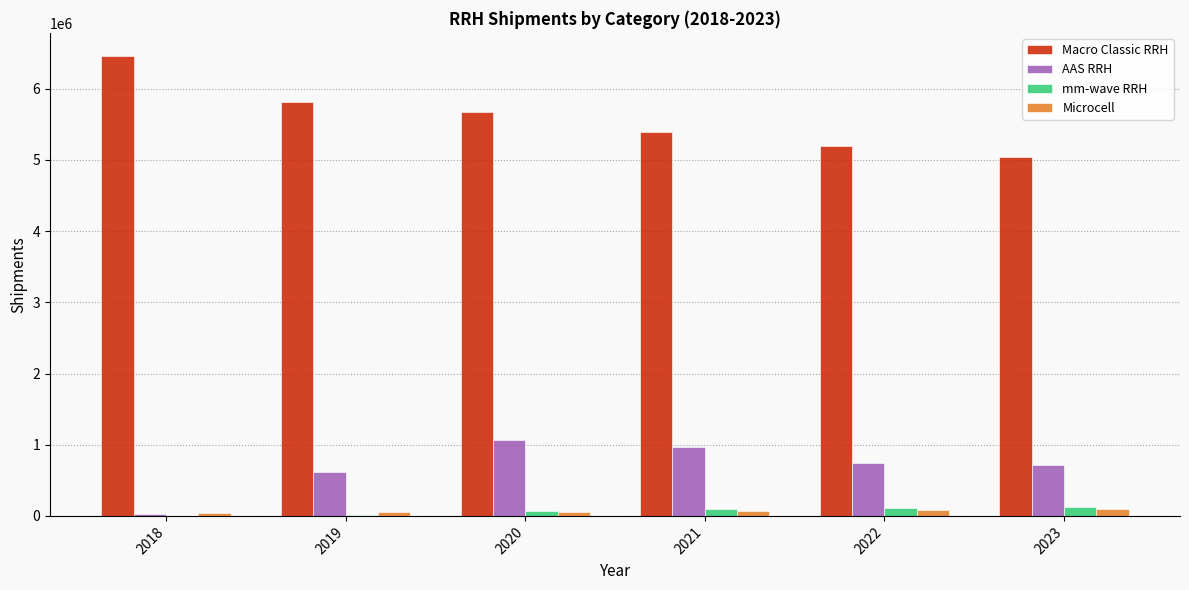

What is the highest value of the Macro Classic RRH series?

6462045.0